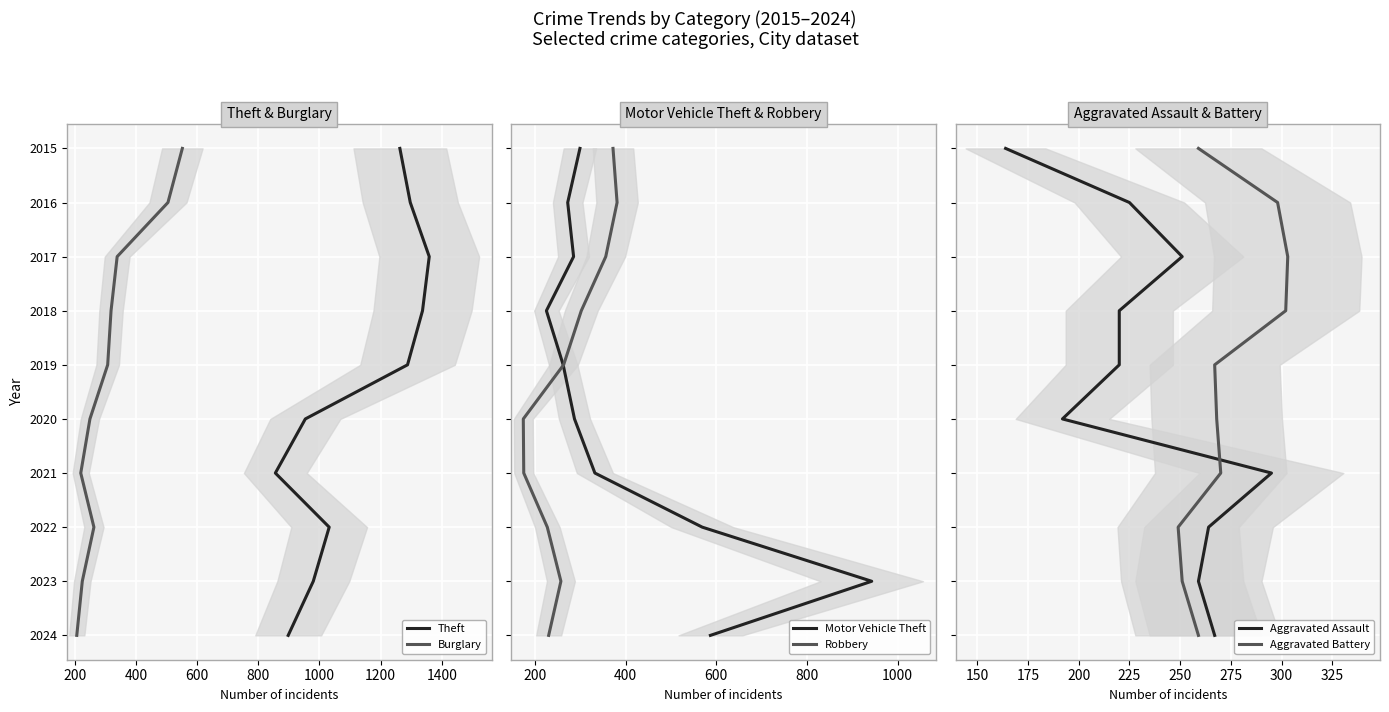

True or false: Aggravated Assault has more than 2 points higher than both neighbors.

False